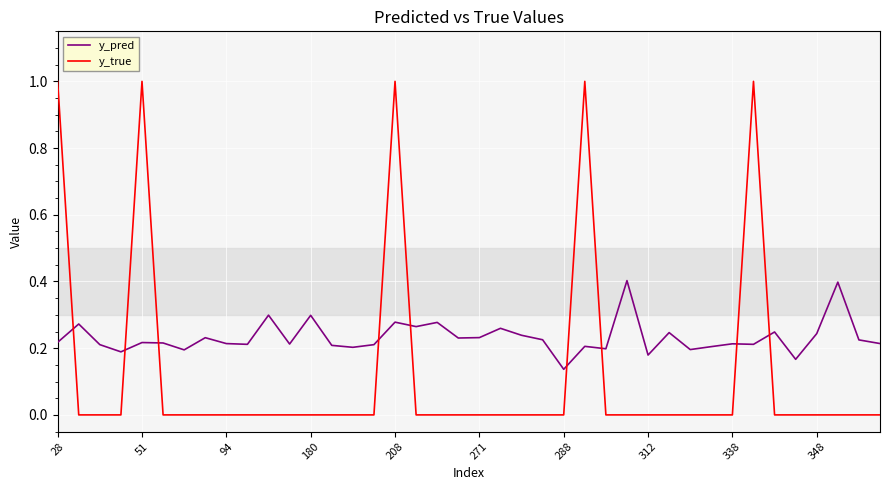

List the series in order of their overall mean, highest first.

y_pred, y_true